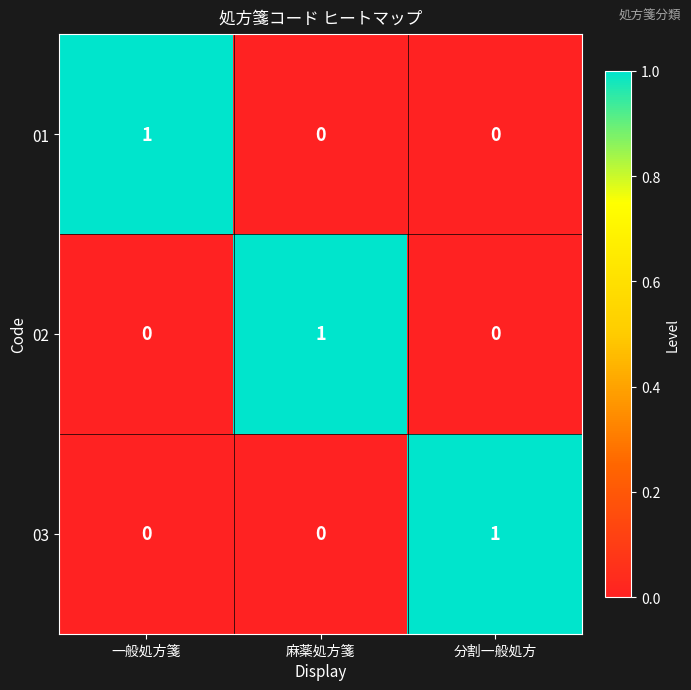

At how many categories does at least one series exceed 0?

3